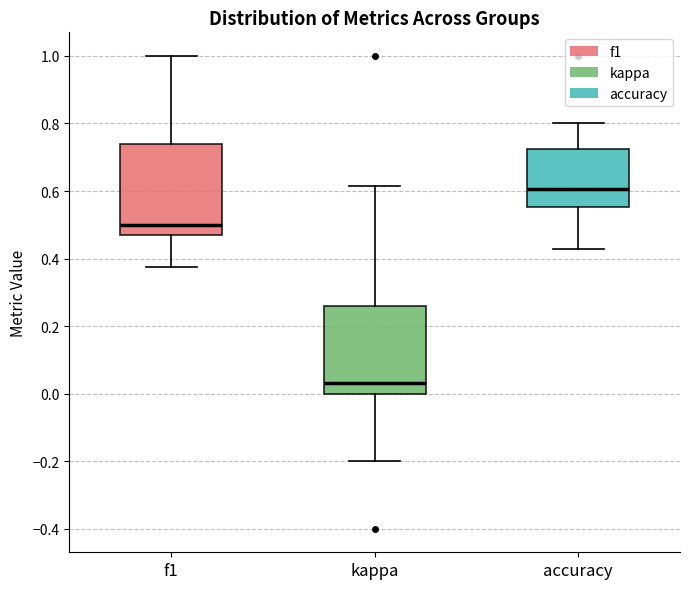

Reading left to right, read every box against the y-axis: the position of its median line, the range the box covers, and the ends of its whiskers. The values are not printed on the chart, so give them approximately, as read against the axis.

f1: median 0.50, box 0.46 to 0.74, whiskers 0.38 to 1.00
kappa: median 0.04, box 0.00 to 0.26, whiskers -0.20 to 0.62
accuracy: median 0.60, box 0.56 to 0.72, whiskers 0.42 to 0.80